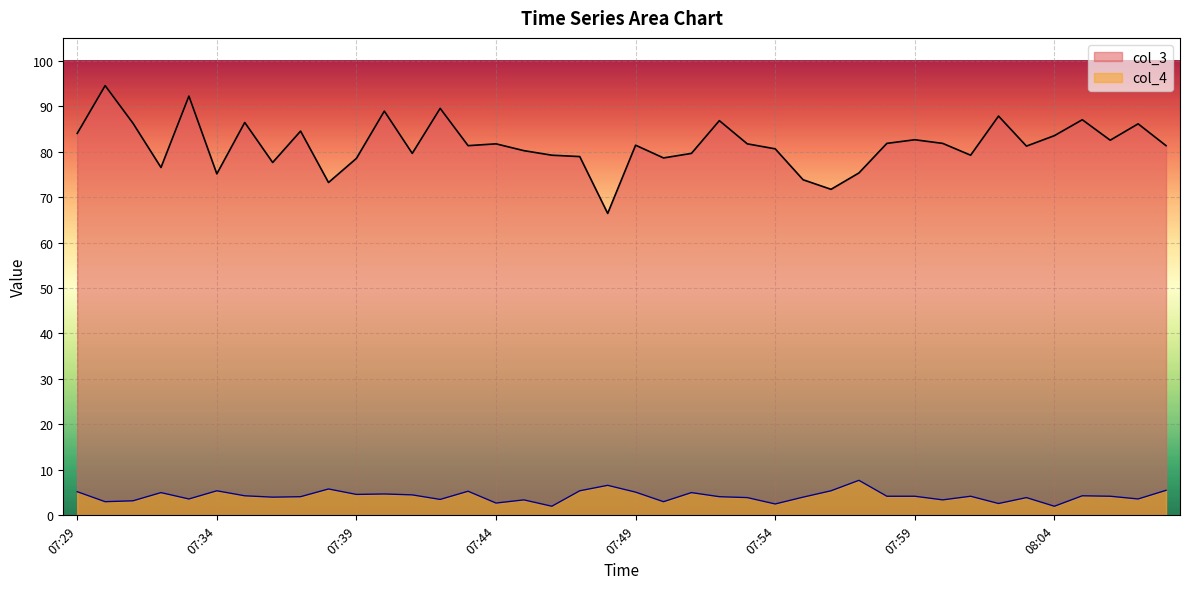

True or false: col_3 and col_4 intersect in this chart.

False